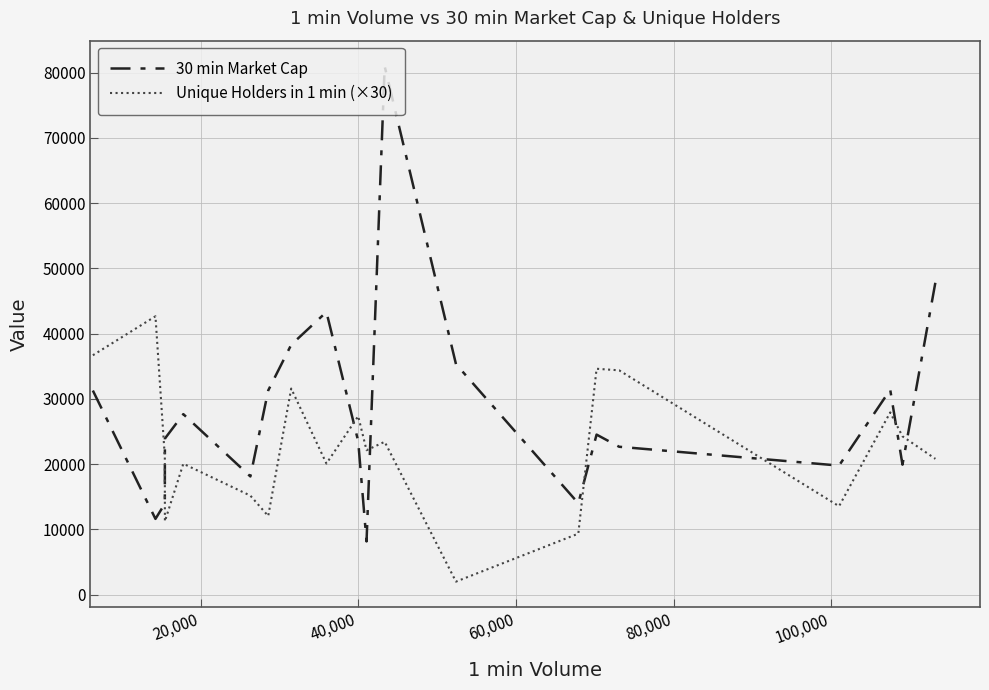

List the series in order of their peak value, highest first.

30 min Market Cap, Unique Holders in 1 min (×30)